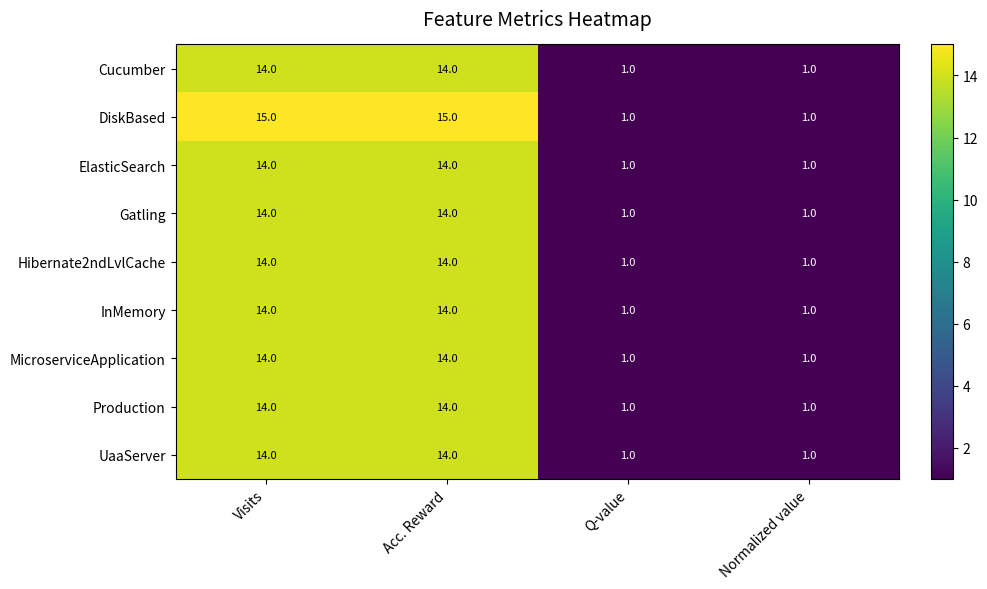

Between Acc. Reward and Normalized value, which series saw the biggest shift?

DiskBased